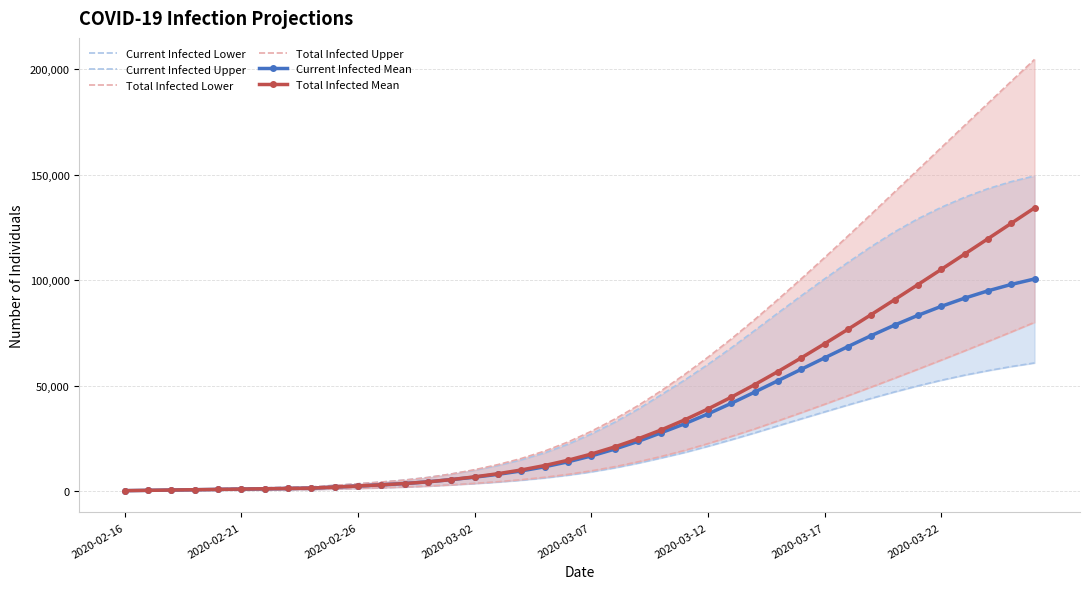

What is the difference between the maximum and minimum values in the Current Infected Lower series?

60676